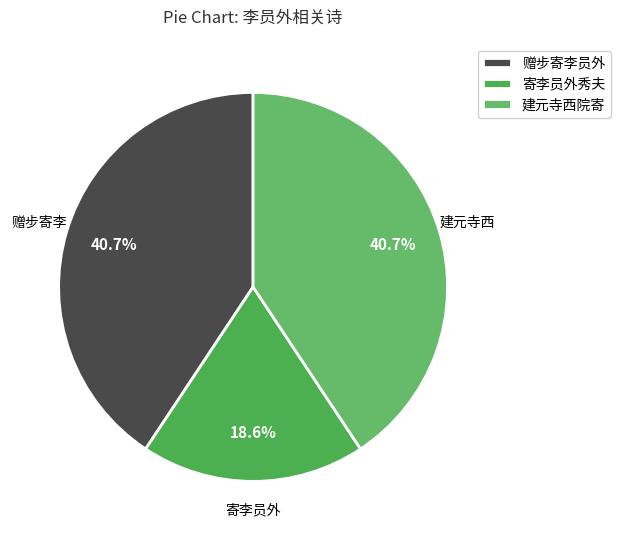

Count the number of slices in the pie.

3